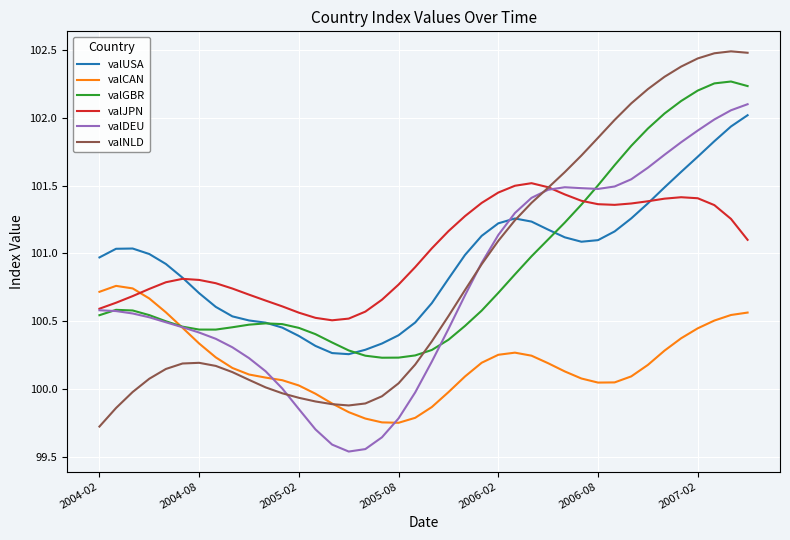

What is the maximum value shown in the chart?

102.5